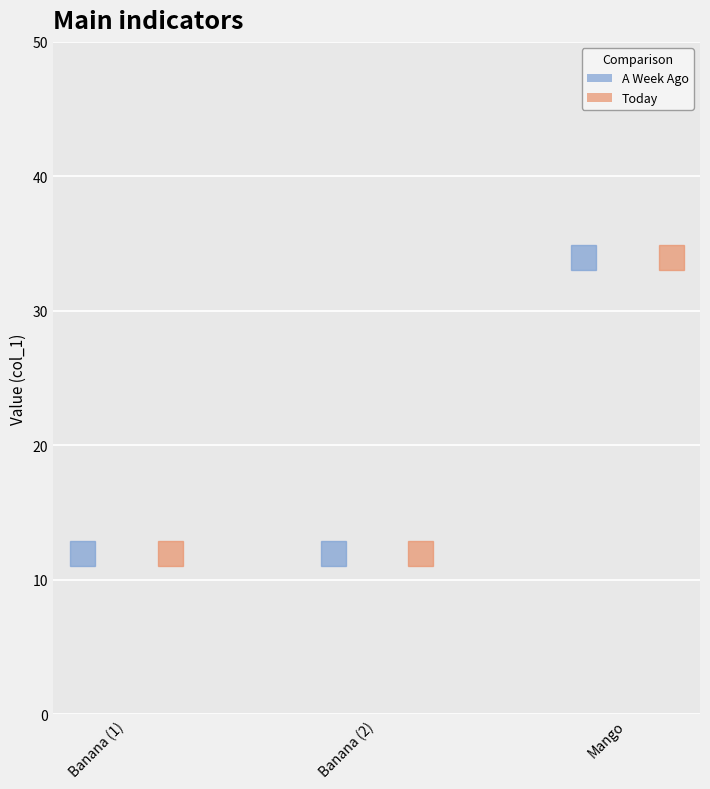

At which label is A Week Ago closest to 23?

Banana